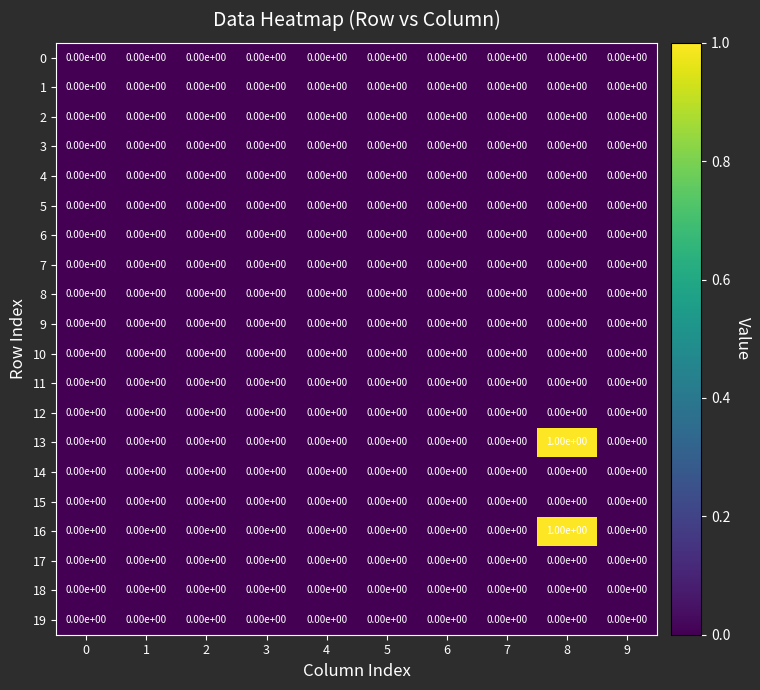

How many 16 values are between 0 and 1?

10